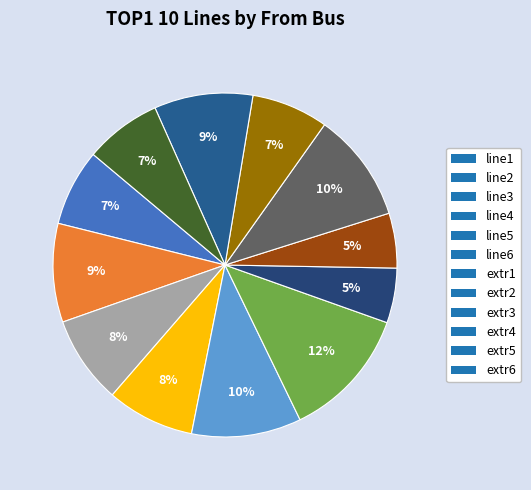

Which has a higher value, line5 or line2?

line5